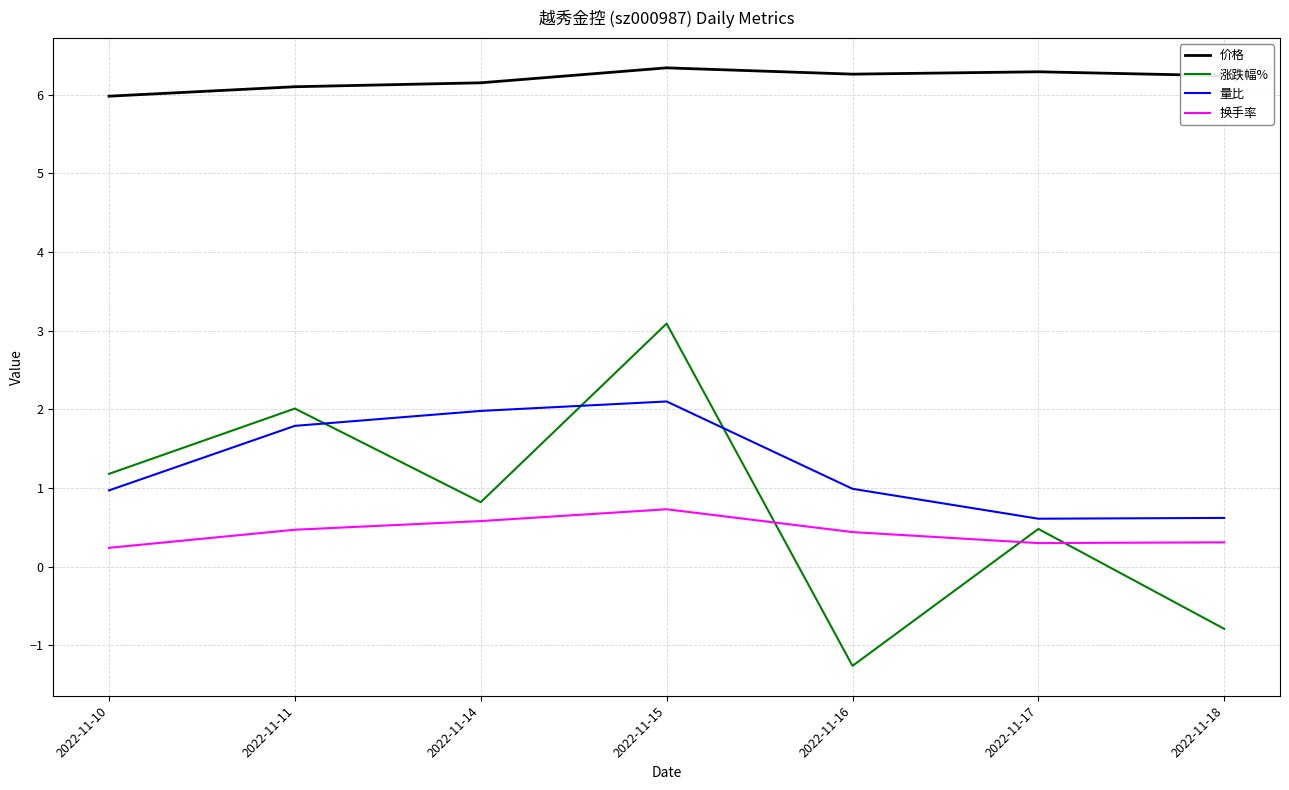

True or false: 量比 and 价格 cross at least once.

False